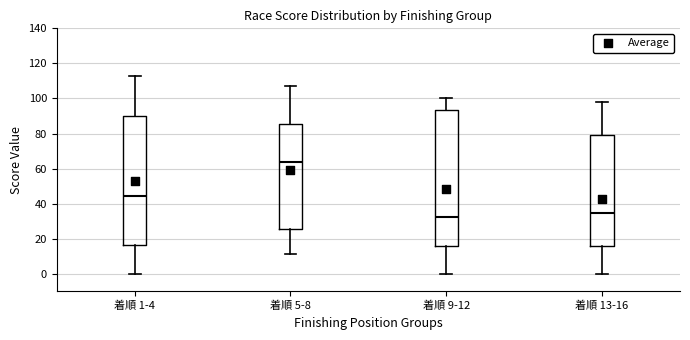

Comparing the boxes themselves (not the whiskers), which one is the tallest?

着順 9-12